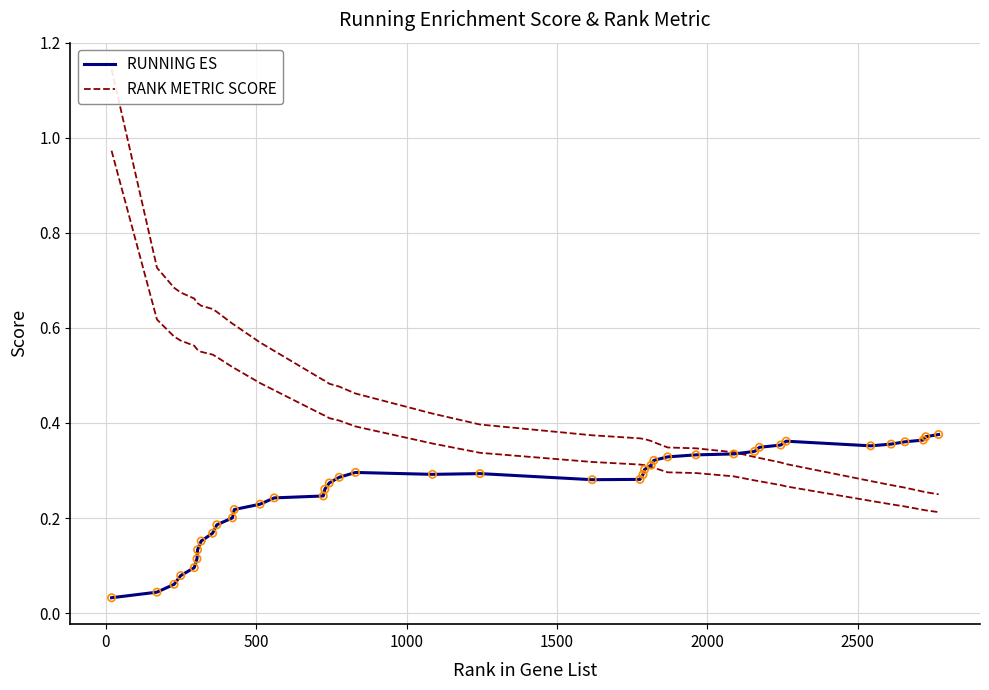

At how many categories does at least one series exceed 0?

40